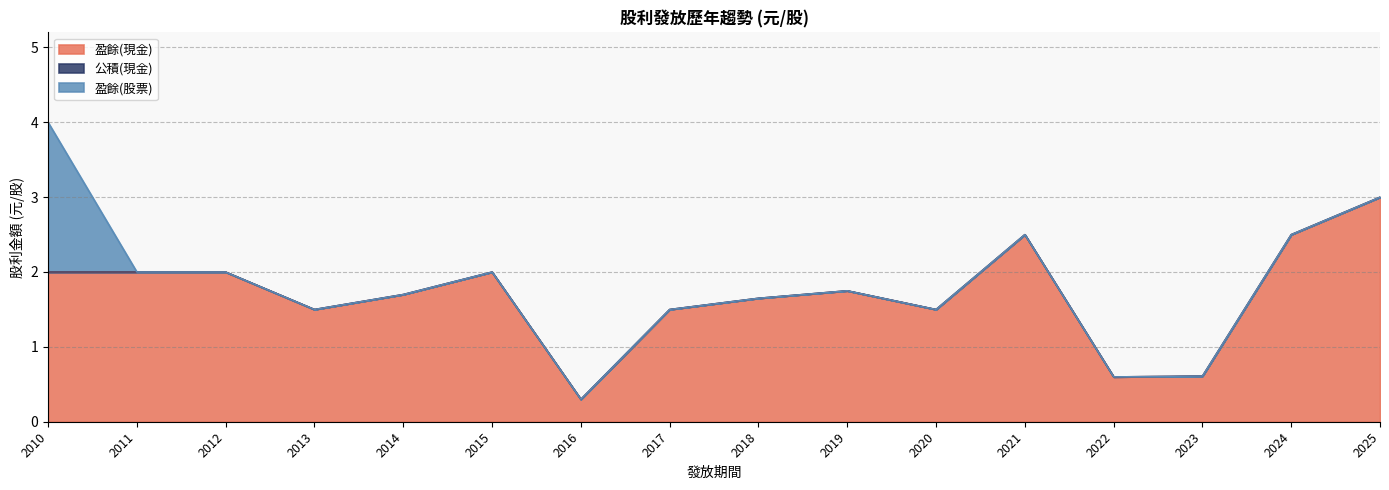

Reading left to right, extract all data points from this chart.

盈餘(現金): 2010=2.0	2011=2.0	2012=2.0	2013=1.5	2014=1.7	2015=2.0	2016=0.3	2017=1.5	2018=1.6	2019=1.8	2020=1.5	2021=2.5	2022=0.6	2023=0.6	2024=2.5	2025=3.0
公積(現金): 2010=0.0	2011=0.0	2012=0.0	2013=0.0	2014=0.0	2015=0.0	2016=0.0	2017=0.0	2018=0.0	2019=0.0	2020=0.0	2021=0.0	2022=0.0	2023=0.0	2024=0.0	2025=0.0
盈餘(股票): 2010=2.0	2011=0.0	2012=0.0	2013=0.0	2014=0.0	2015=0.0	2016=0.0	2017=0.0	2018=0.0	2019=0.0	2020=0.0	2021=0.0	2022=0.0	2023=0.0	2024=0.0	2025=0.0